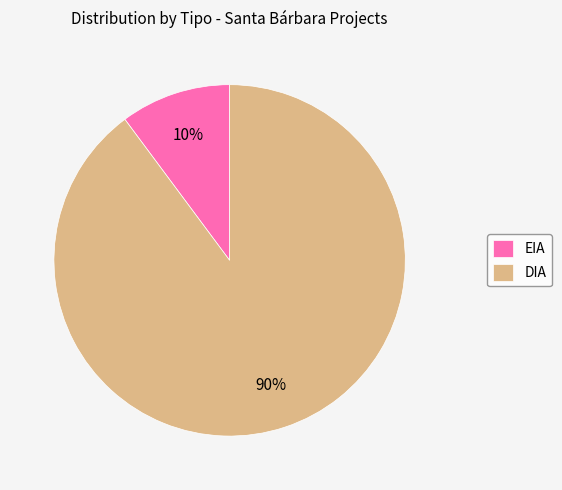

Which category accounts for the majority?

DIA